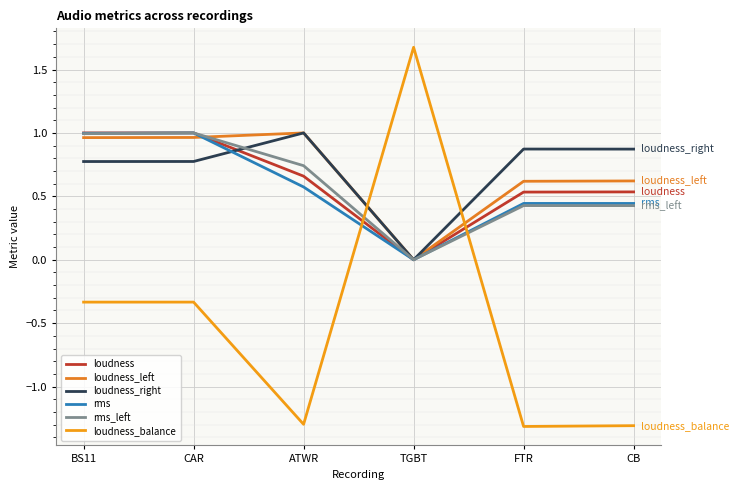

Between which two adjacent categories do loudness_right and loudness first intersect?

CAR and ATWR